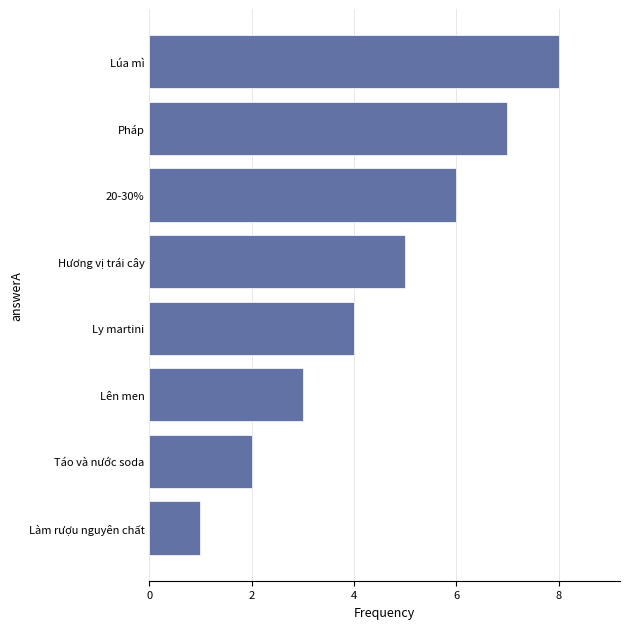

What is the difference between the second highest and second lowest values?

5